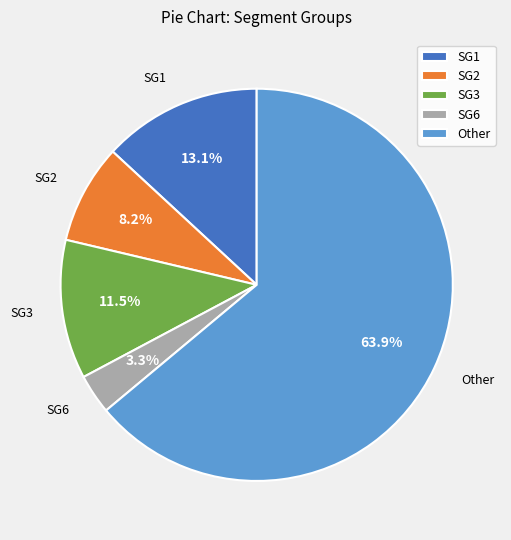

Approximately how many times larger is the value at SG1 compared to SG2?

1.6